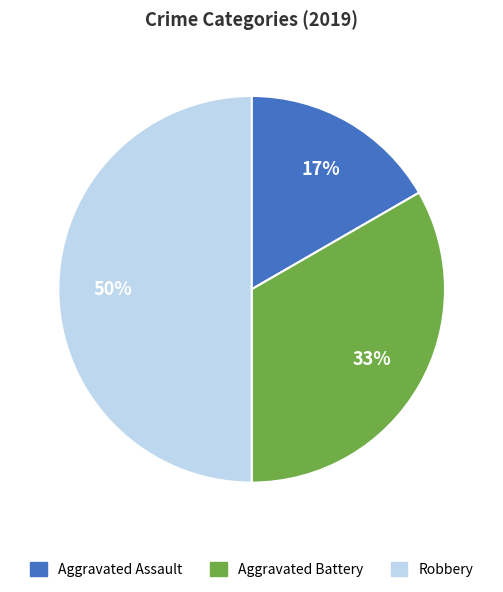

To the nearest percent, what is the combined percentage of Aggravated Battery and Aggravated Assault?

50%